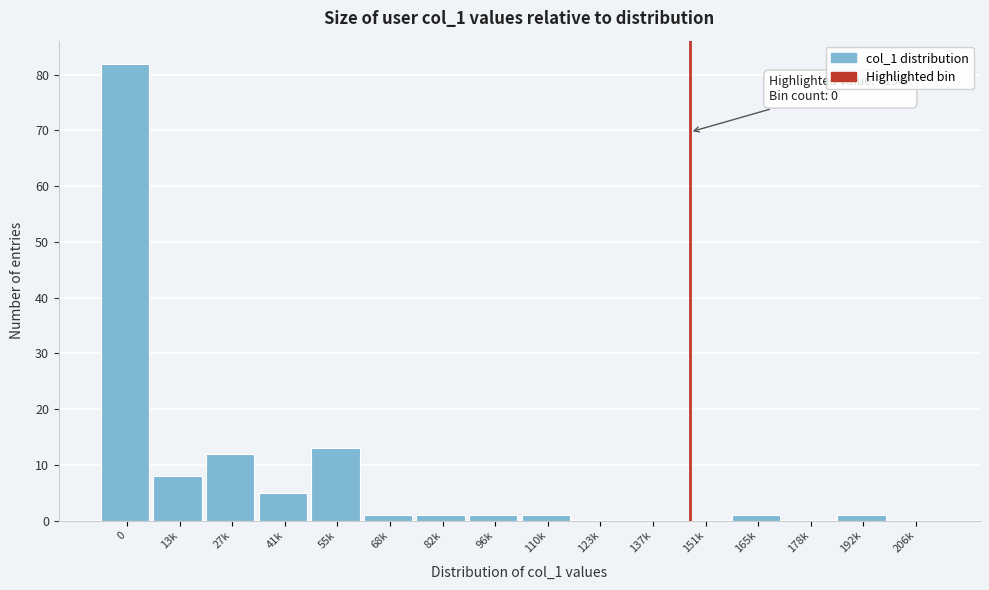

Reading right to left, list all the values displayed in this chart.

206k=0	192k=1	178k=0	165k=1	151k=0	137k=0	123k=0	110k=1	96k=1	82k=1	68k=1	55k=13	41k=5	27k=12	13k=8	0=82